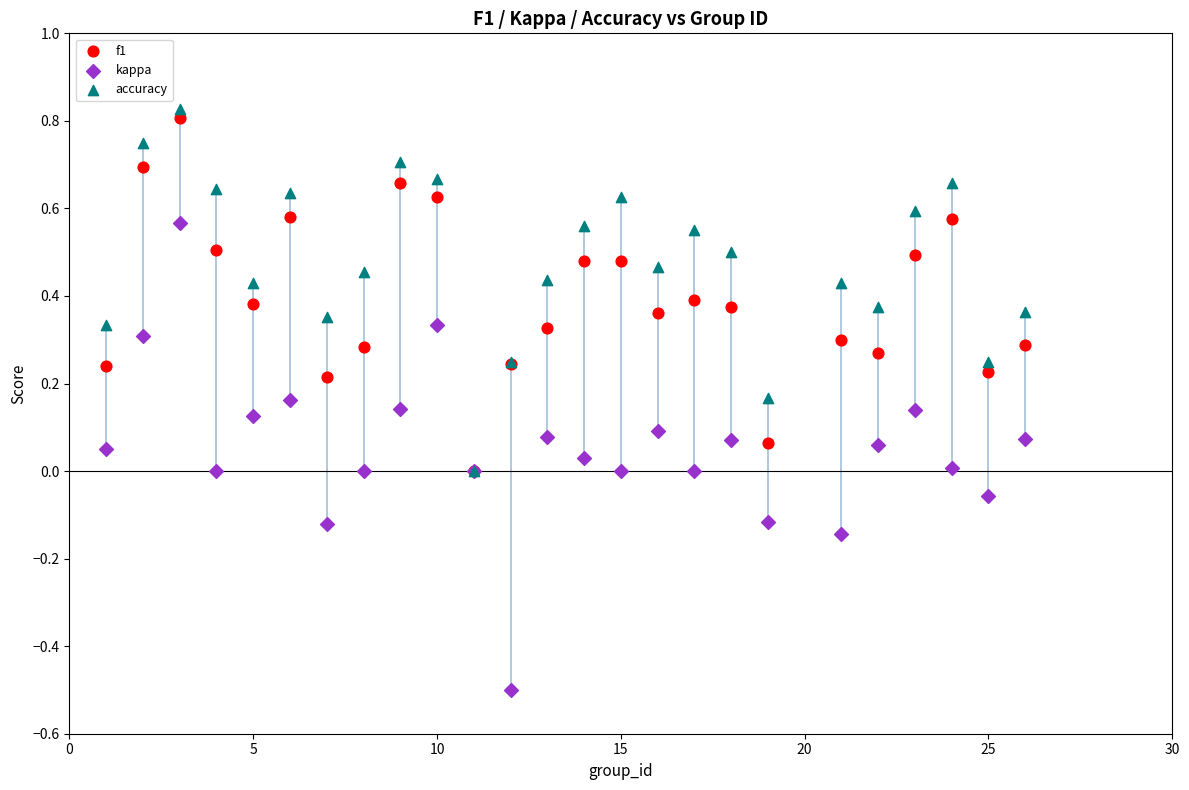

Which series reaches the maximum Y coordinate?

accuracy